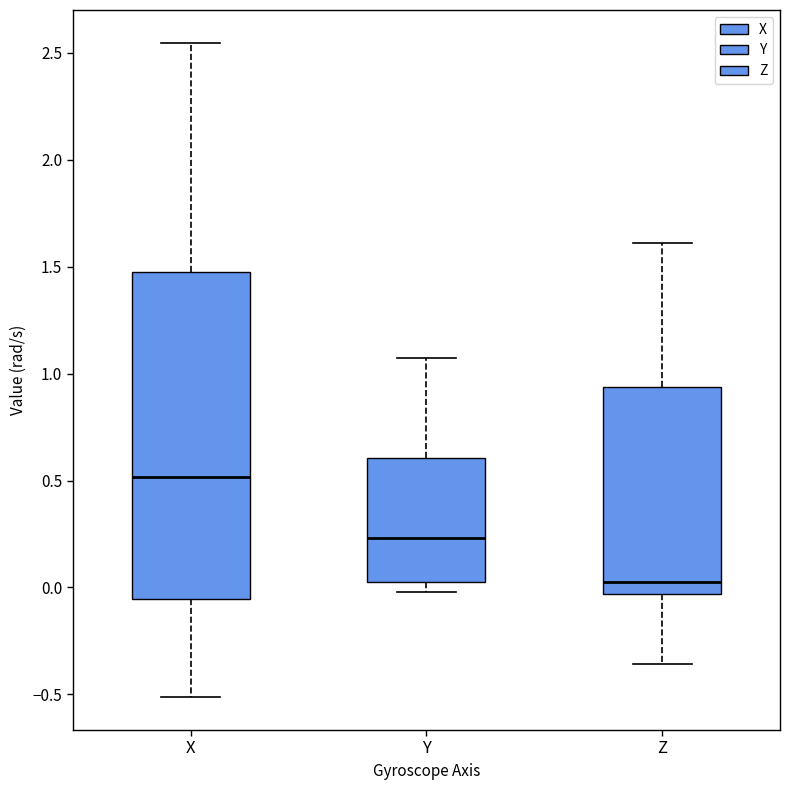

Where is the lower edge of the box for Y on the y-axis? The values are not printed on the chart, so give them approximately, as read against the axis.

0.05